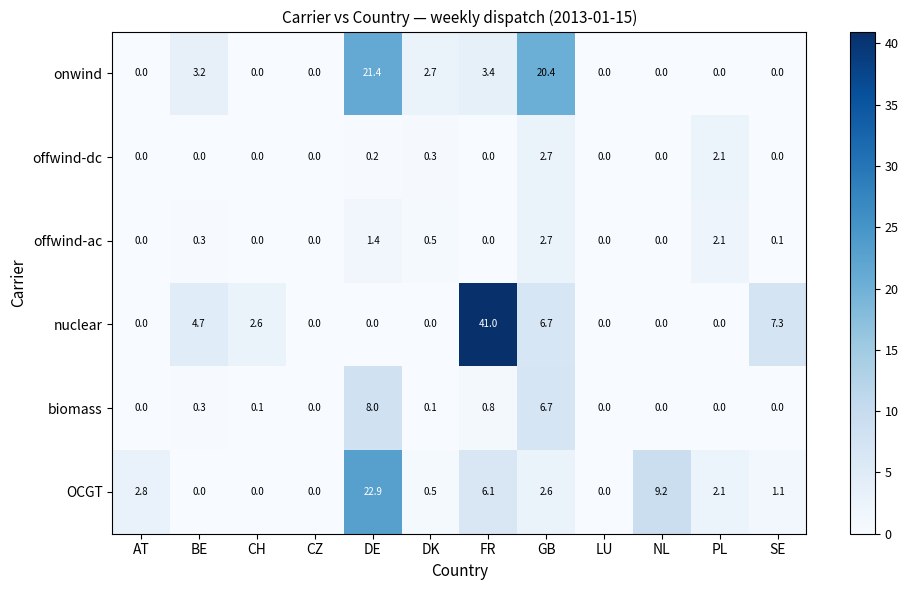

At DE, list the series in order from largest to smallest.

OCGT, onwind, biomass, offwind-ac, offwind-dc, nuclear